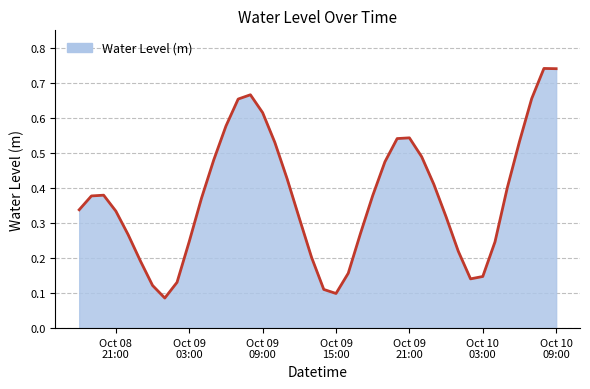

How many interior local valleys (lower than both neighbors) does the data have?

3